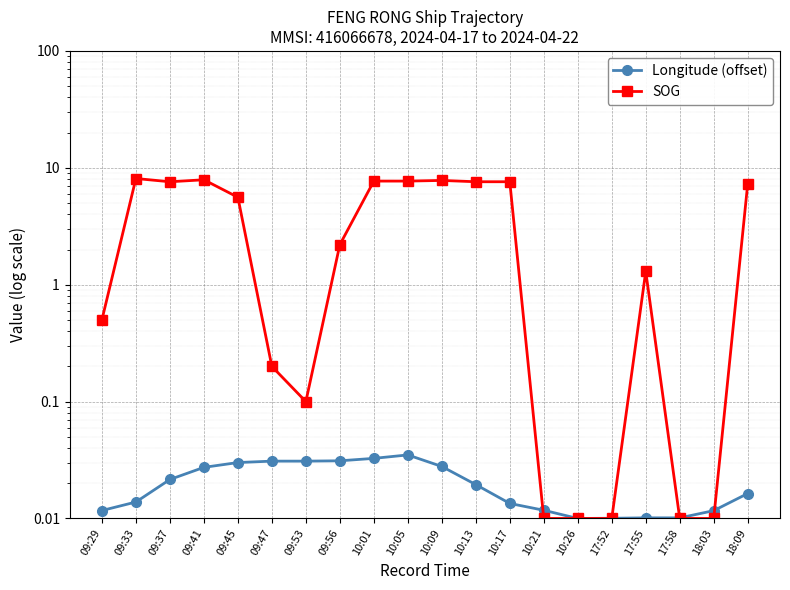

Reading left to right, transcribe all the data shown in this chart.

Longitude (offset): 09:29=0.0	09:33=0.0	09:37=0.0	09:41=0.0	09:45=0.0	09:47=0.0	09:53=0.0	09:56=0.0	10:01=0.0	10:05=0.0	10:09=0.0	10:13=0.0	10:17=0.0	10:21=0.0	10:26=0.0	17:52=0.0	17:55=0.0	17:58=0.0	18:03=0.0	18:09=0.0
SOG: 09:29=0.5	09:33=8.1	09:37=7.6	09:41=7.9	09:45=5.6	09:47=0.2	09:53=0.1	09:56=2.2	10:01=7.7	10:05=7.7	10:09=7.8	10:13=7.6	10:17=7.6	10:21=0.0	10:26=0.0	17:52=0.0	17:55=1.3	17:58=0.0	18:03=0.0	18:09=7.3